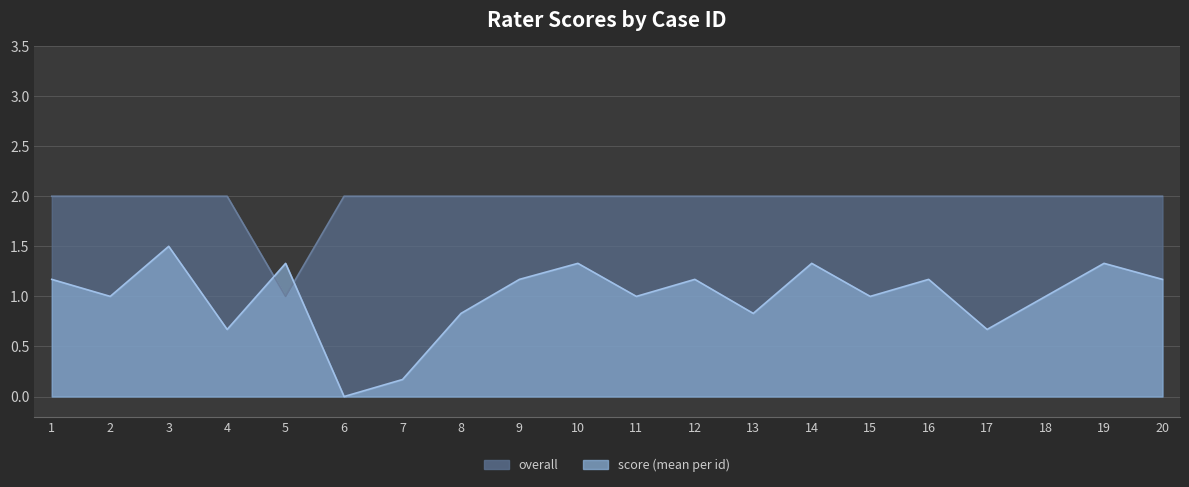

What is the sum of the overall values at 20 and 12?

4.0